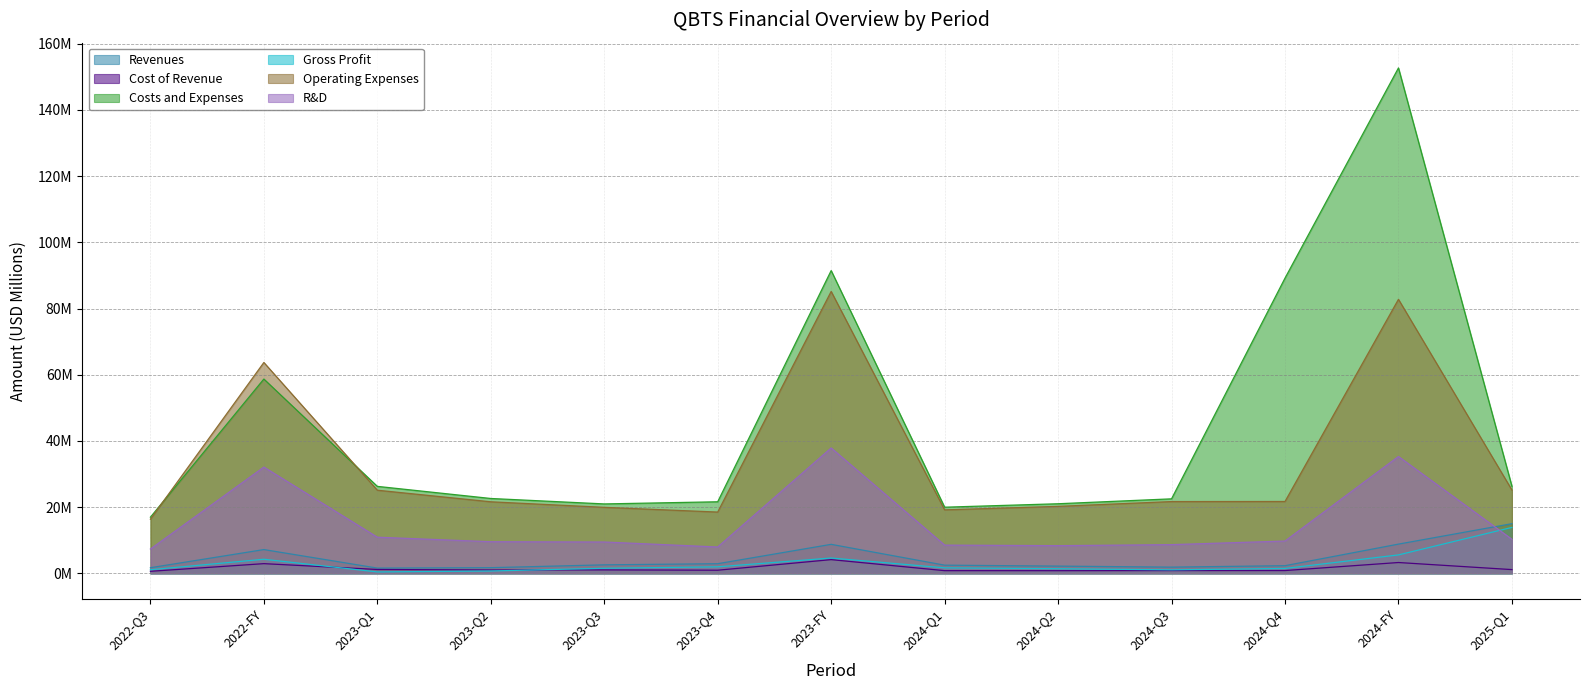

Is the value of Revenues at 2023-FY greater than the value of Costs and Expenses at 2023-Q2?

No